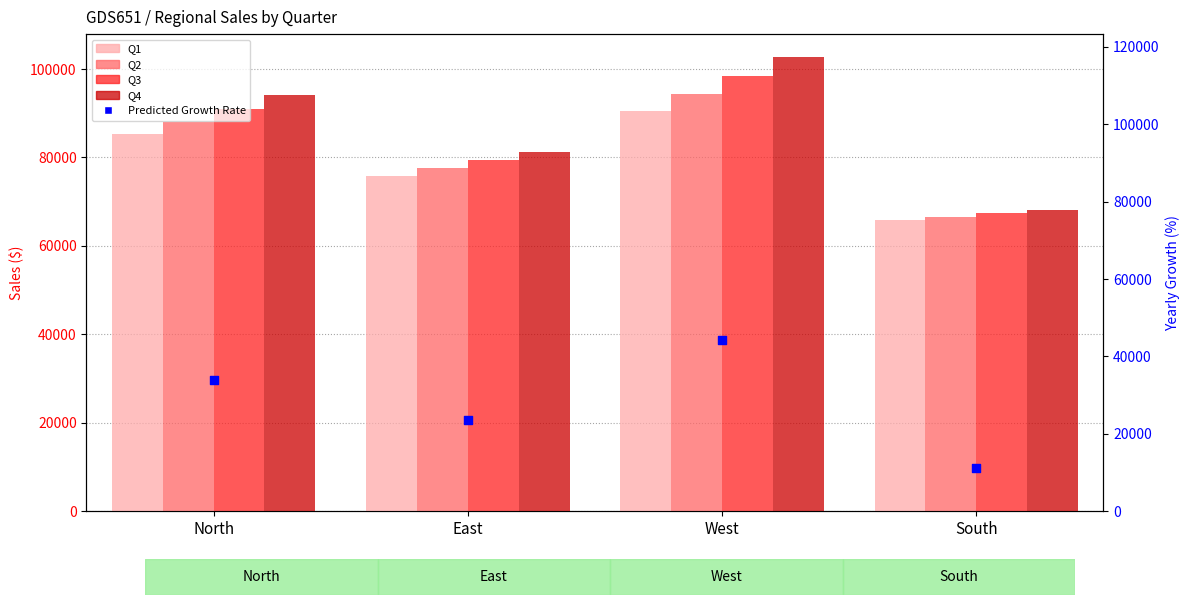

What is the total value across all series at West?

430504.4